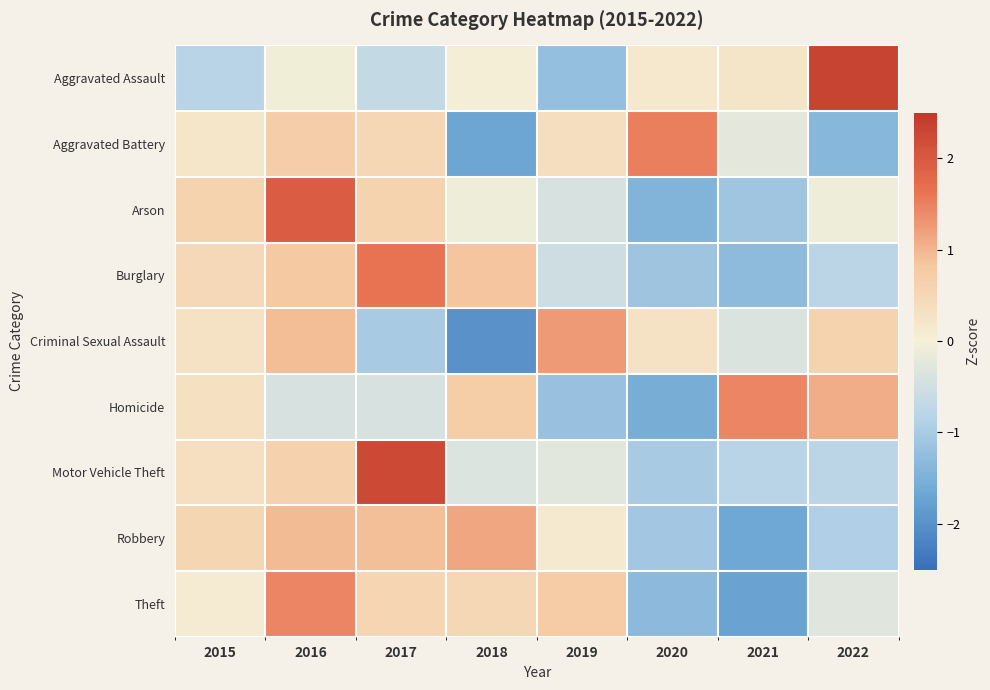

Which has a higher value, 2021 or 2015?

2021